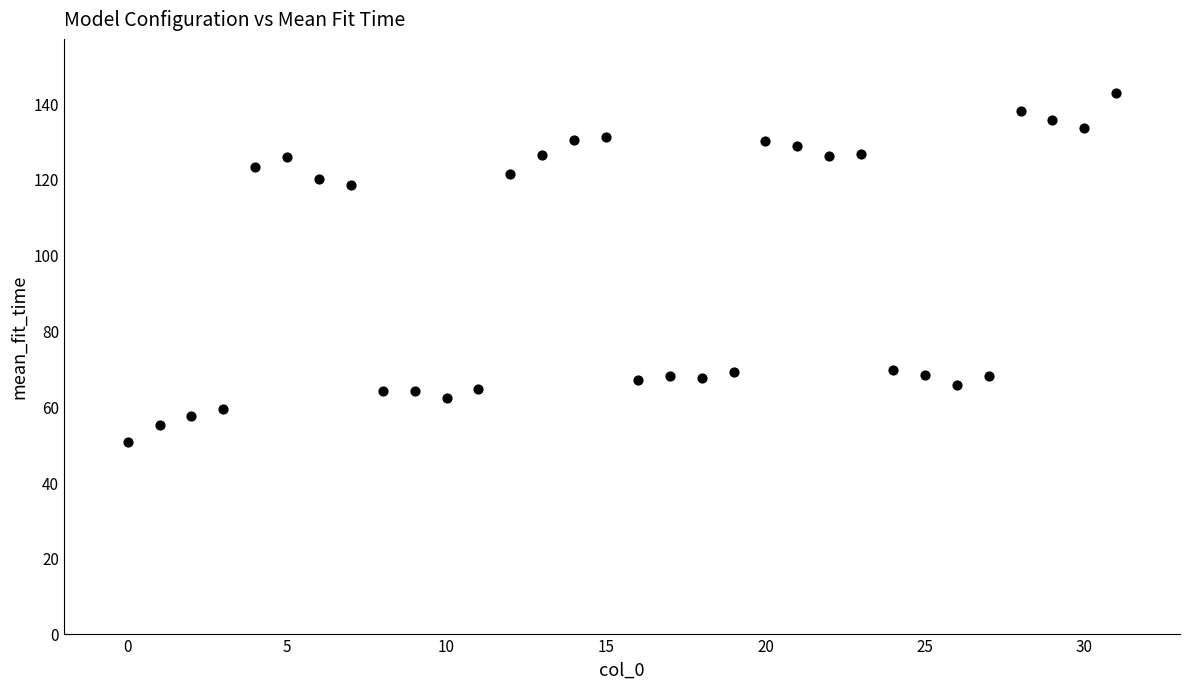

What is the range of Y values (max minus min)?

92.1